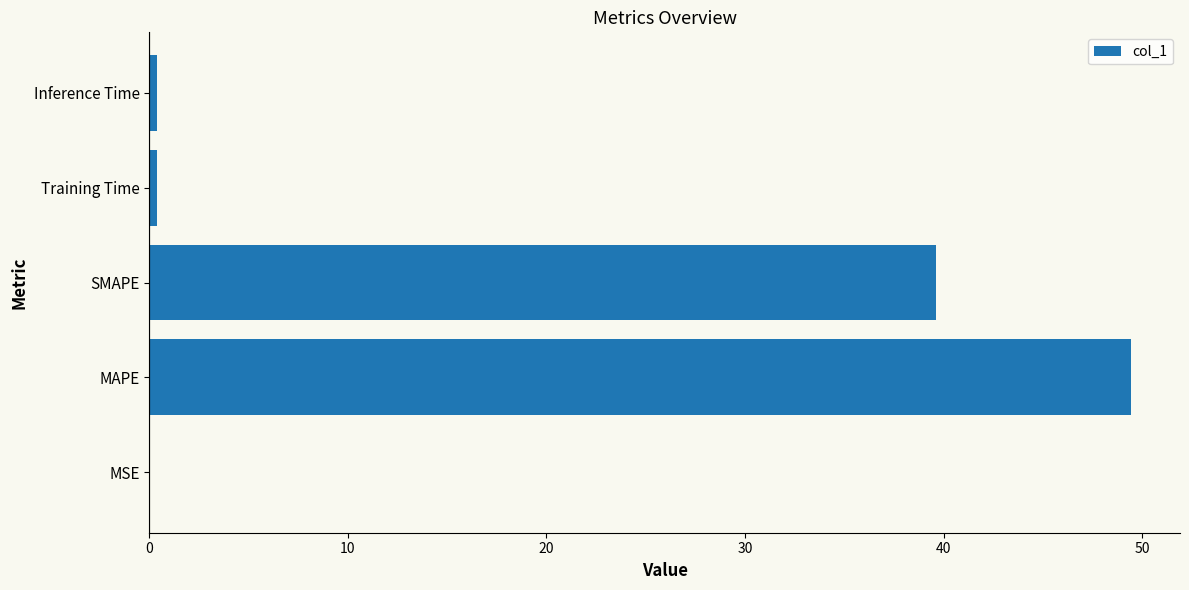

The value at MAPE is 70.8. True or false?

False